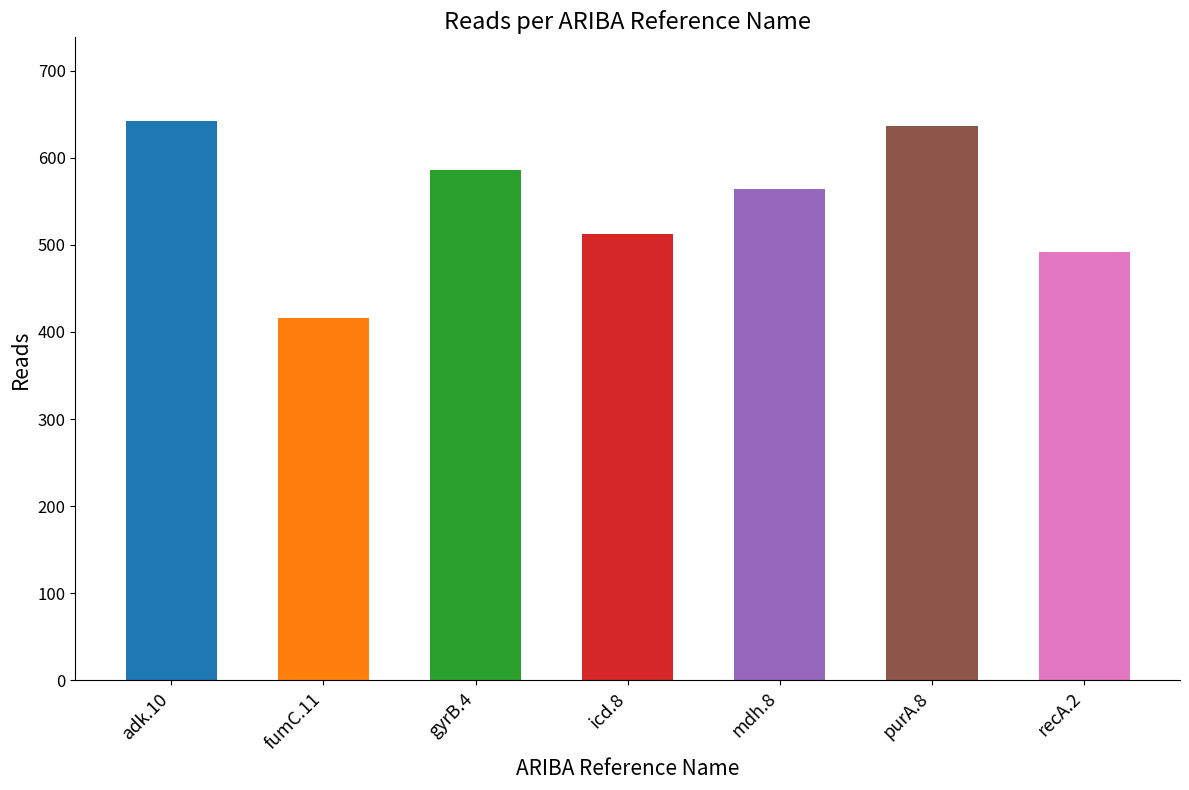

List the labels in order of value, largest first.

adk.10, purA.8, gyrB.4, mdh.8, icd.8, recA.2, fumC.11